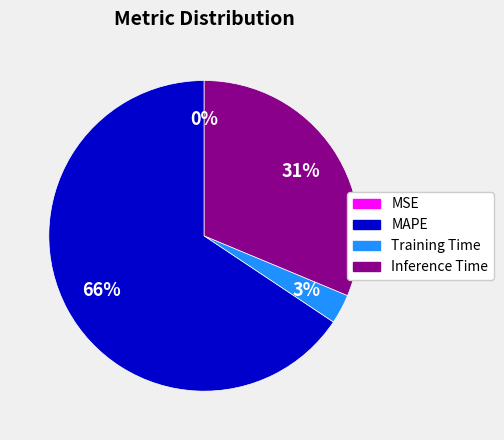

Is there any slice that represents more than half of the pie?

Yes